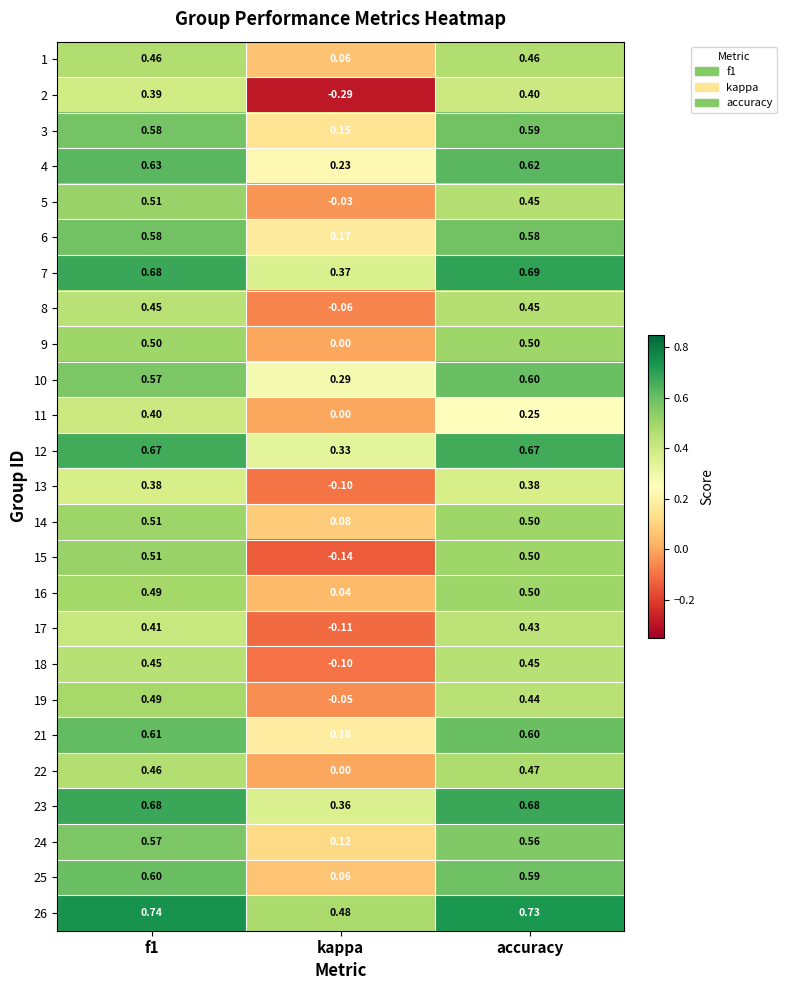

Which category has the lowest value across all series?

kappa